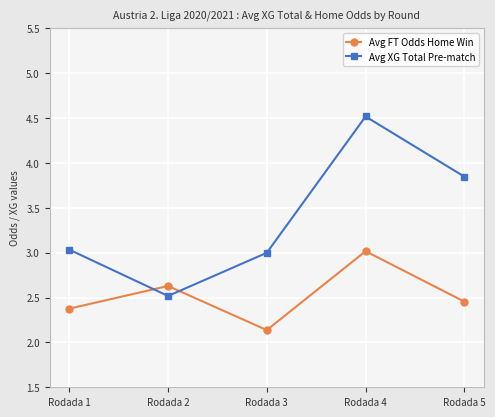

Between which two adjacent categories do Avg FT Odds Home Win and Avg XG Total Pre-match first intersect?

Rodada 1 and Rodada 2